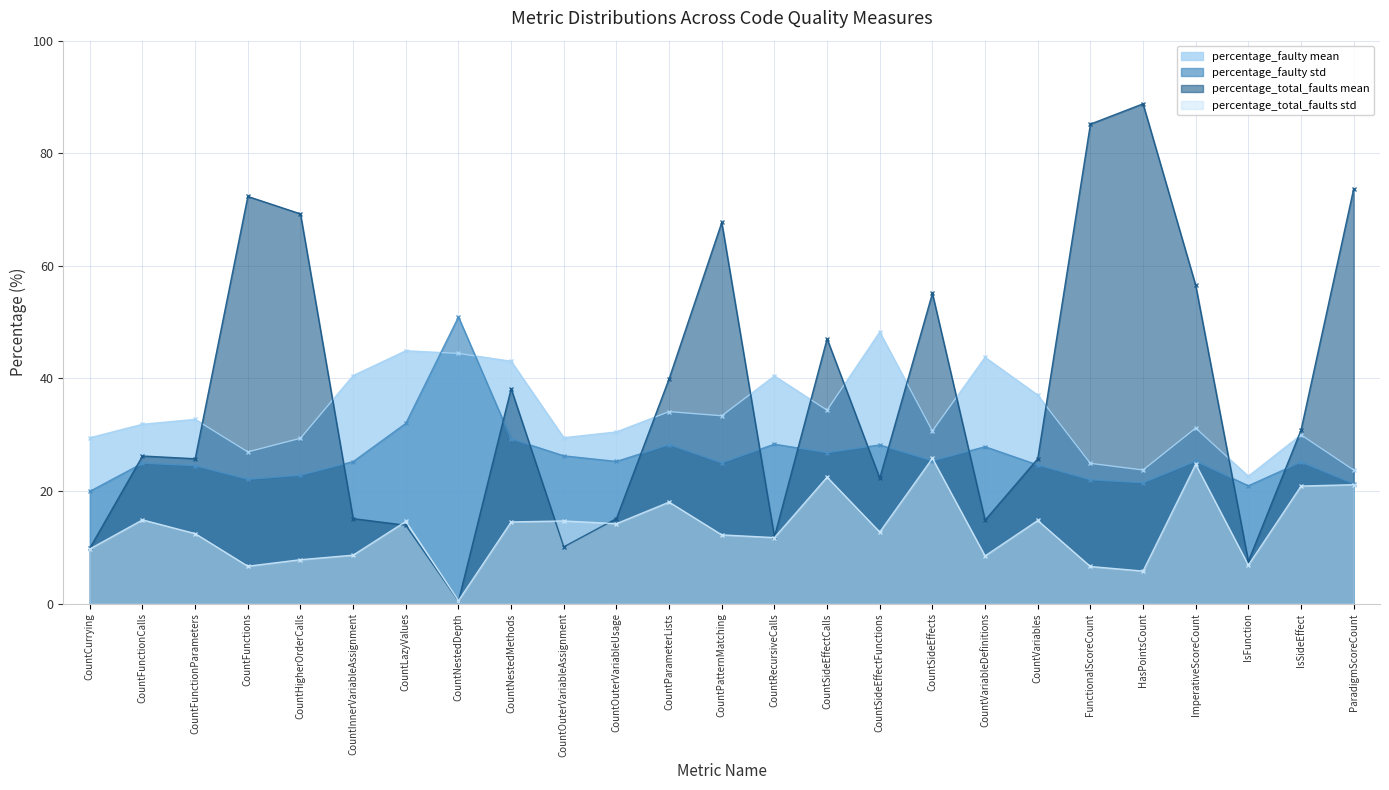

How many categories are shown in the chart?

25